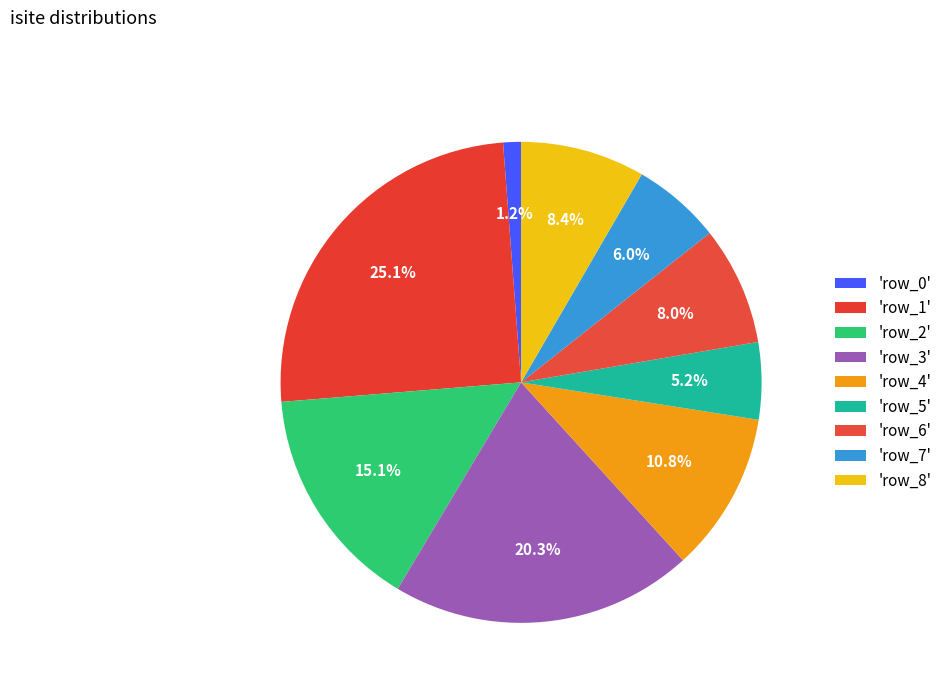

Count the number of slices in the pie.

9